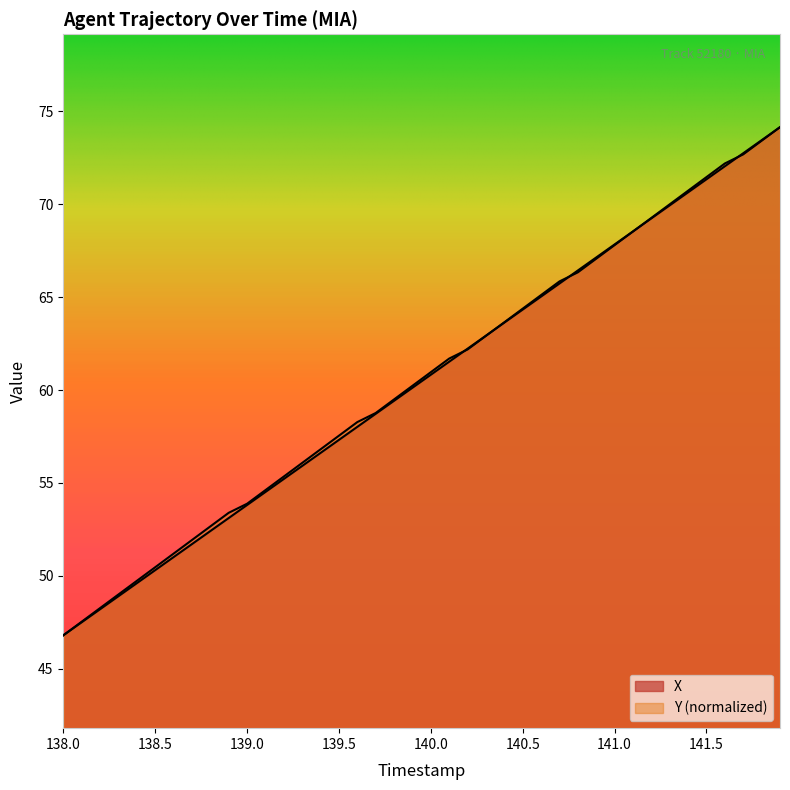

Rank the series by their average value, from highest to lowest.

Y, X